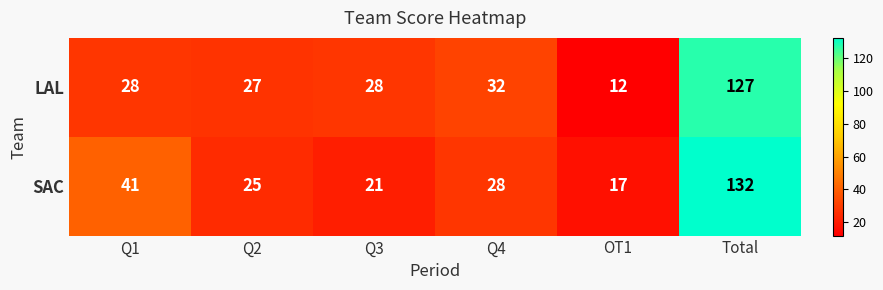

Between Q1 and Q4, which series saw the biggest shift?

SAC